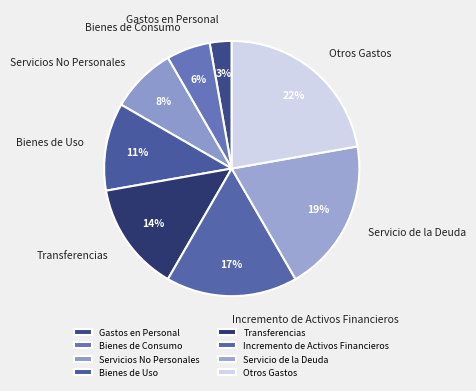

Is there any slice that represents more than half of the pie?

No